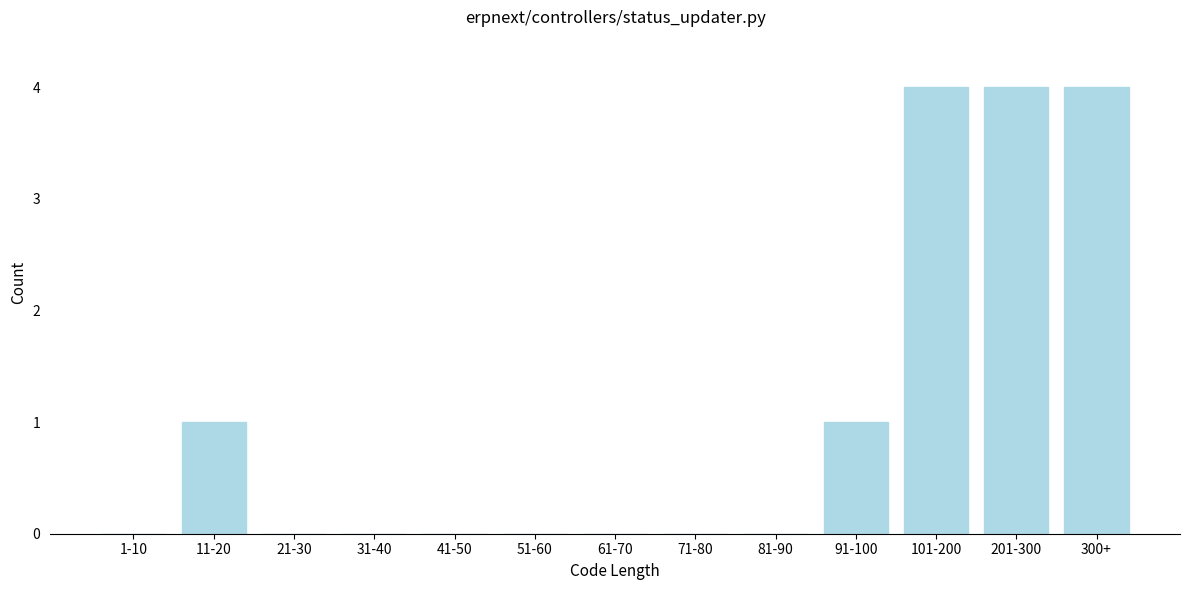

Reading left to right, transcribe all the data shown in this chart.

1-10=0	11-20=1	21-30=0	31-40=0	41-50=0	51-60=0	61-70=0	71-80=0	81-90=0	91-100=1	101-200=4	201-300=4	300+=4